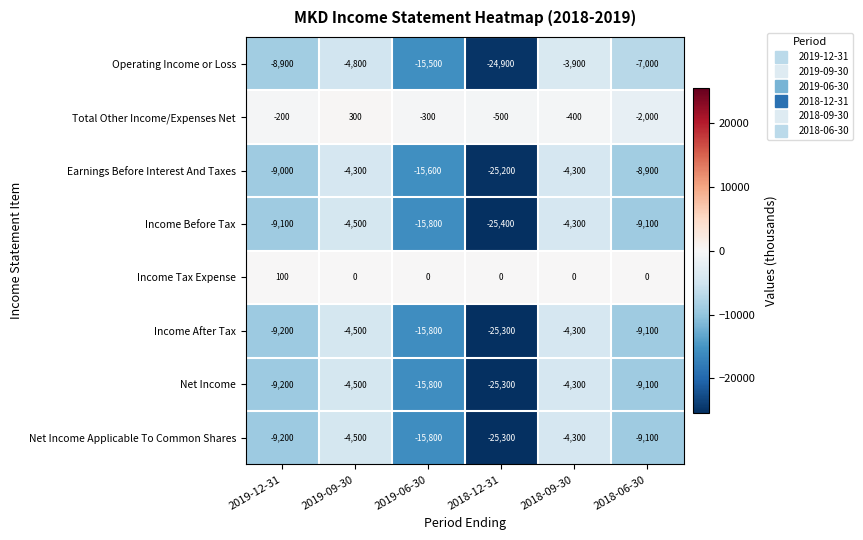

How many Earnings Before Interest And Taxes values are between -15600 and -4300?

5